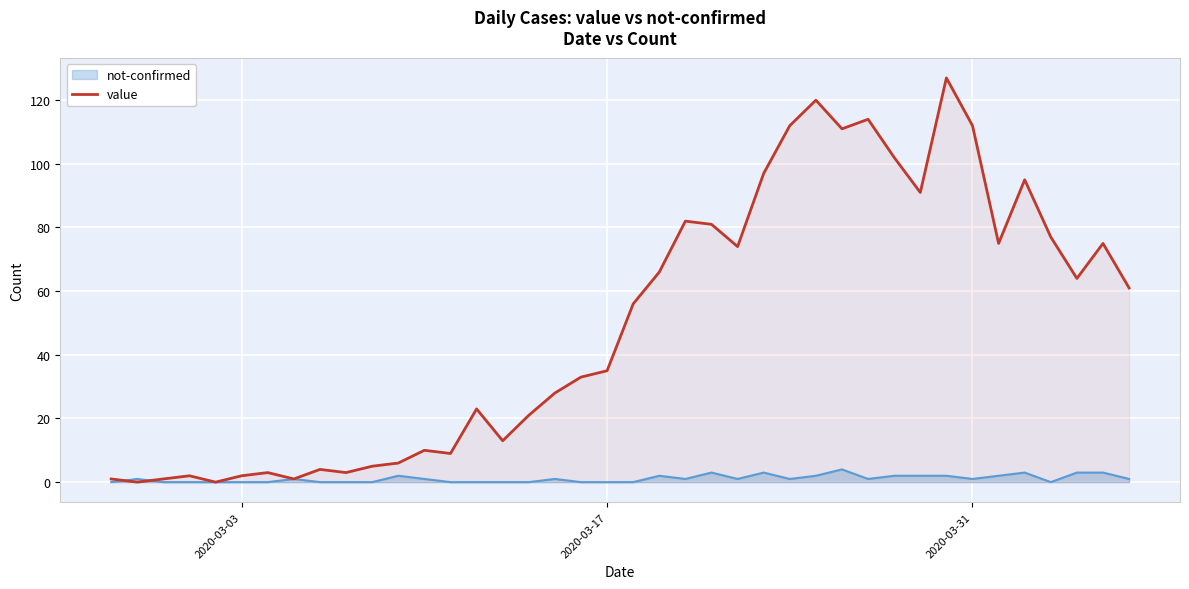

Reading left to right, what are all the values shown in this chart?

1	0	1	2	0	2	3	1	4	3	5	6	10	9	23	13	21	28	33	35	56	66	82	81	74	97	112	120	111	114	102	91	127	112	75	95	77	64	75	61